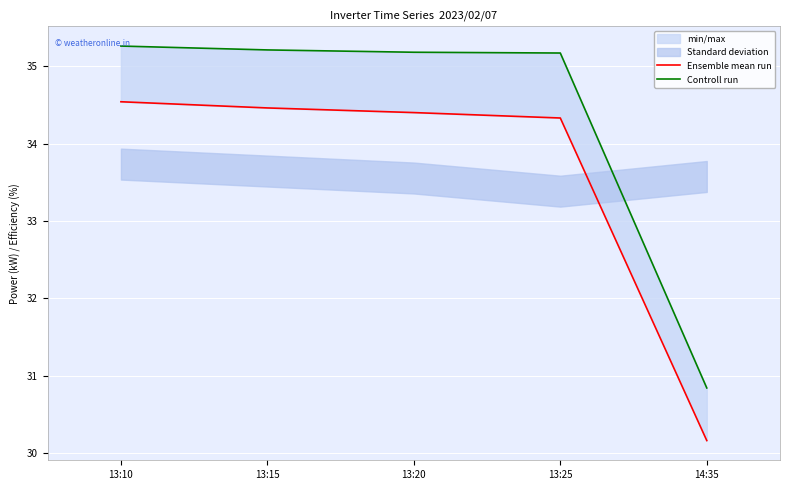

Rank the series at 13:10 from lowest to highest value.

Ensemble mean run, Controll run